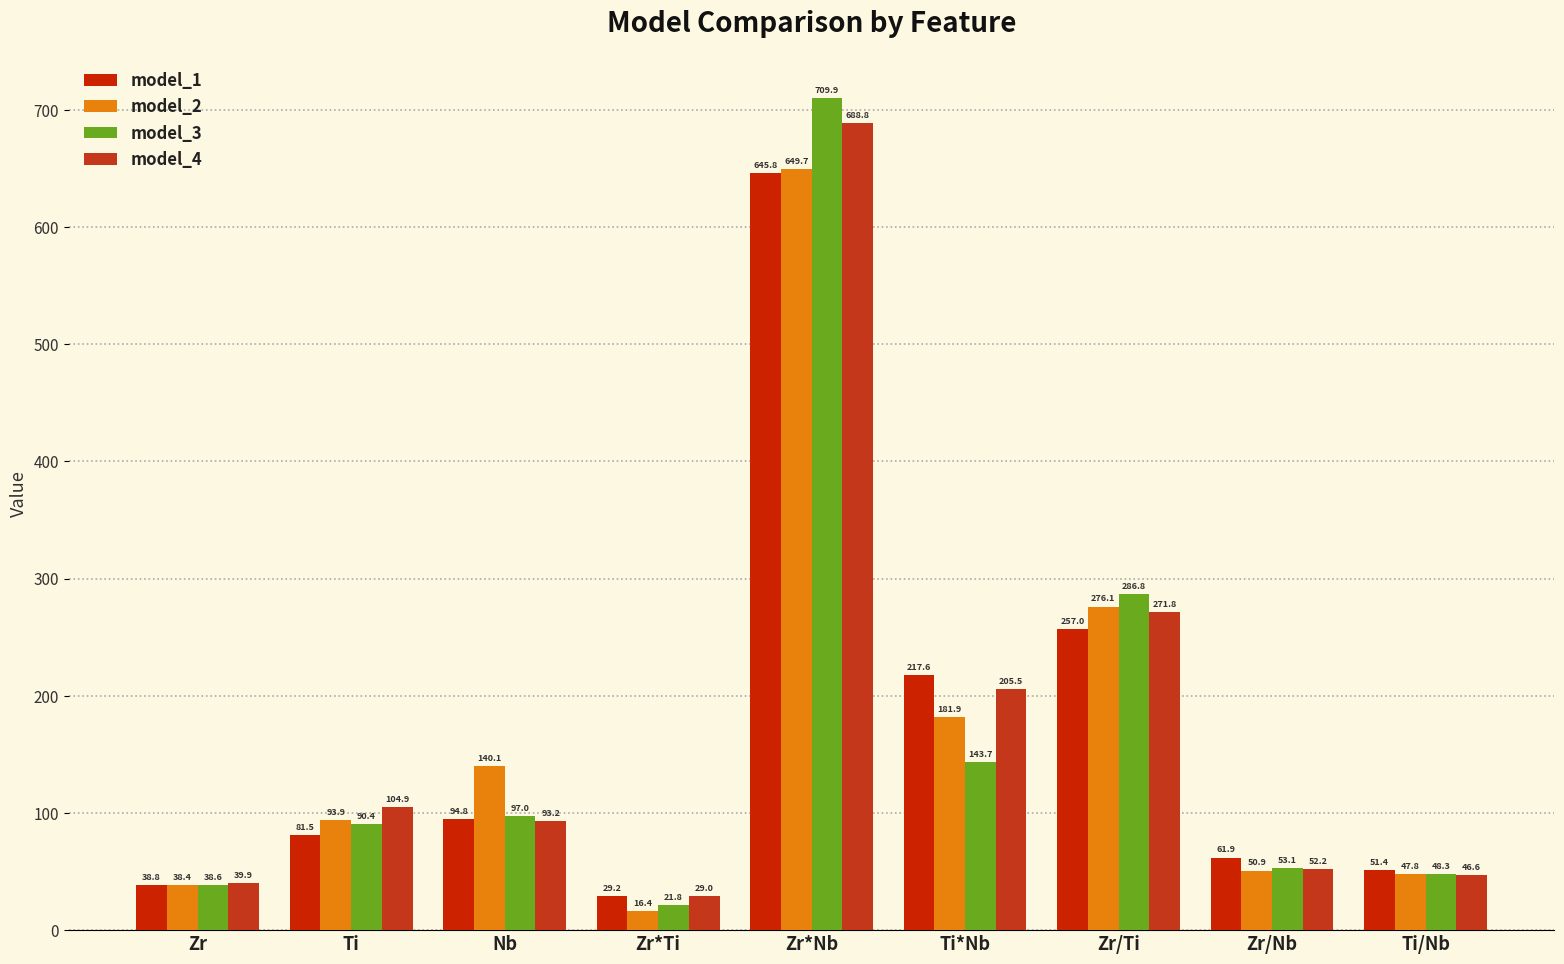

List the labels in order of model_1 value, largest first.

Zr*Nb, Zr/Ti, Ti*Nb, Nb, Ti, Zr/Nb, Ti/Nb, Zr, Zr*Ti